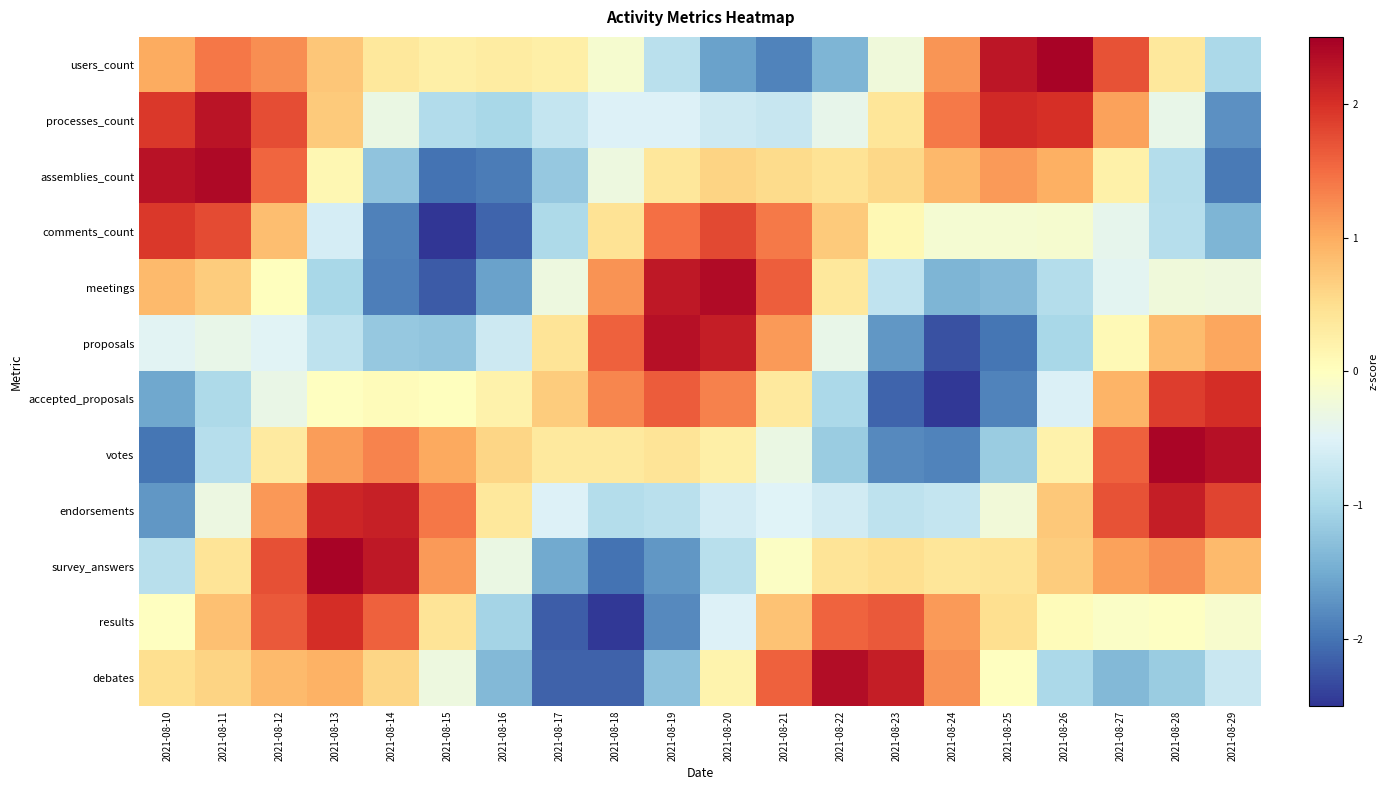

List the series in order of their peak value, lowest first.

comments_count, results, accepted_proposals, endorsements, processes_count, proposals, debates, meetings, assemblies_count, votes, survey_answers, users_count